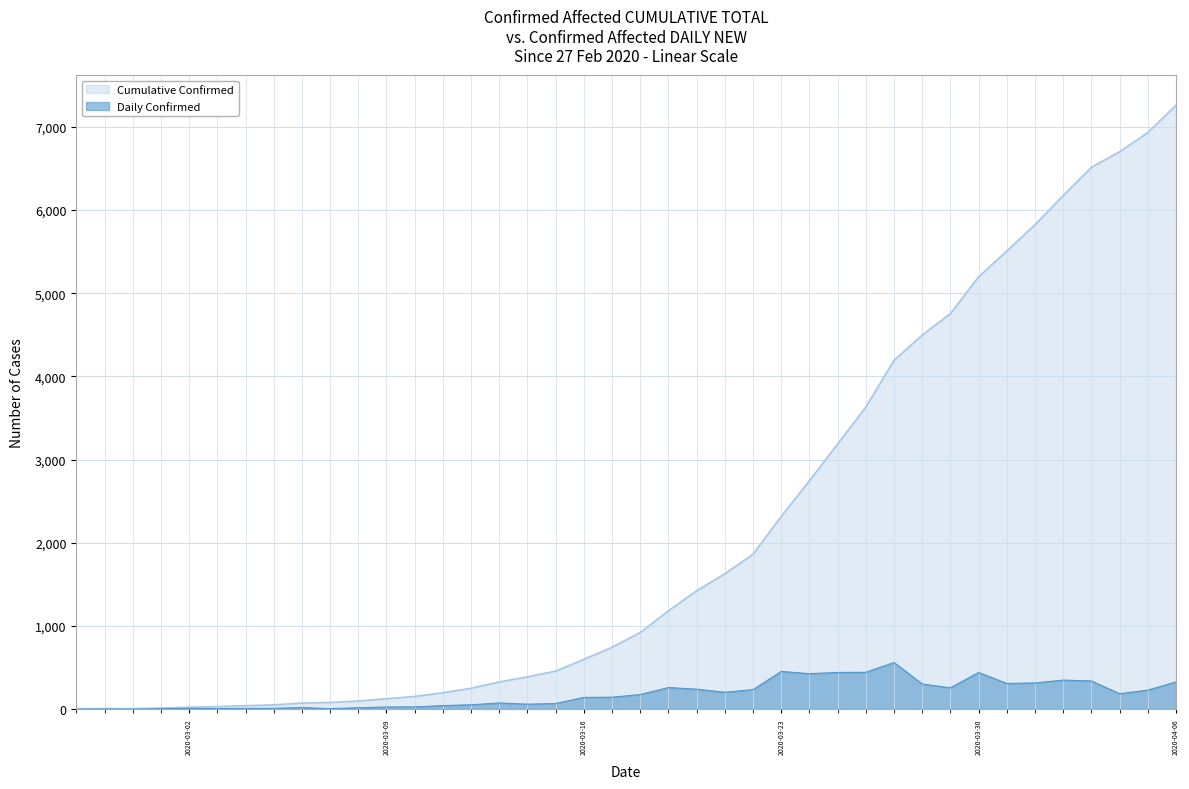

Which series has the widest spread of values?

Cumulative Confirmed